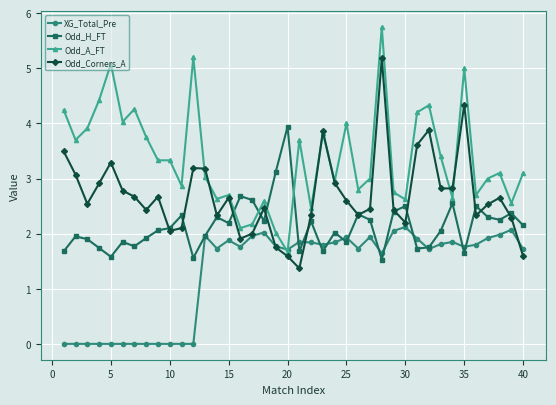

What are all the series names shown in the legend?

XG_Total_Pre, Odd_H_FT, Odd_A_FT, Odd_Corners_A